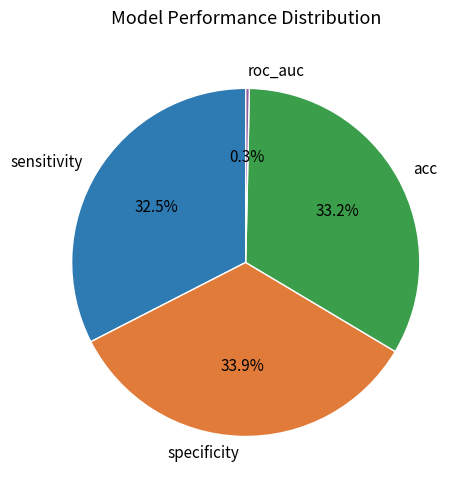

Does roc_auc represent more than half of the total?

No